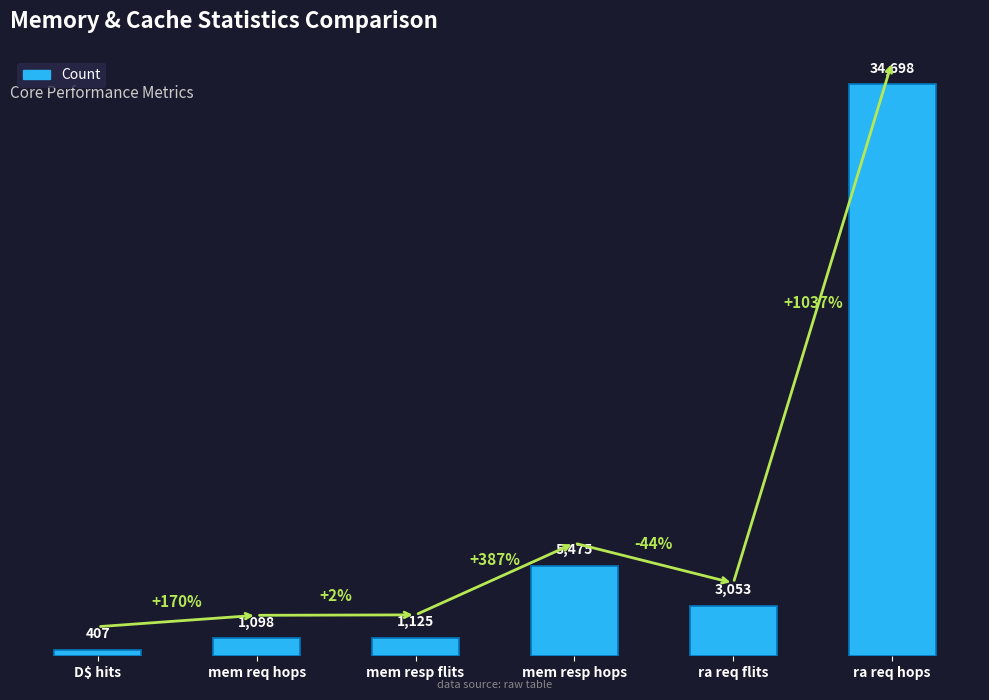

At which category does the chart reach its peak across all series?

ra req hops